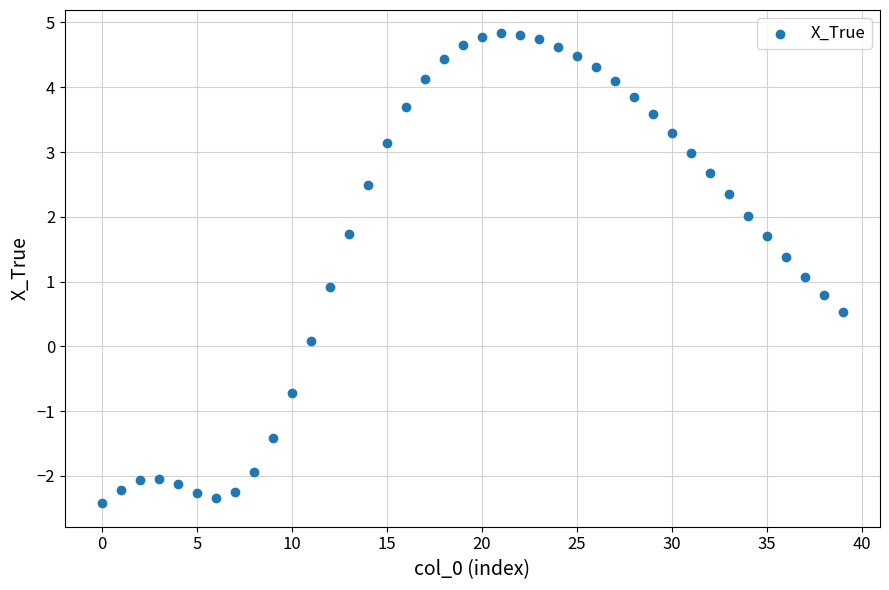

What is the range of Y values (max minus min)?

7.3